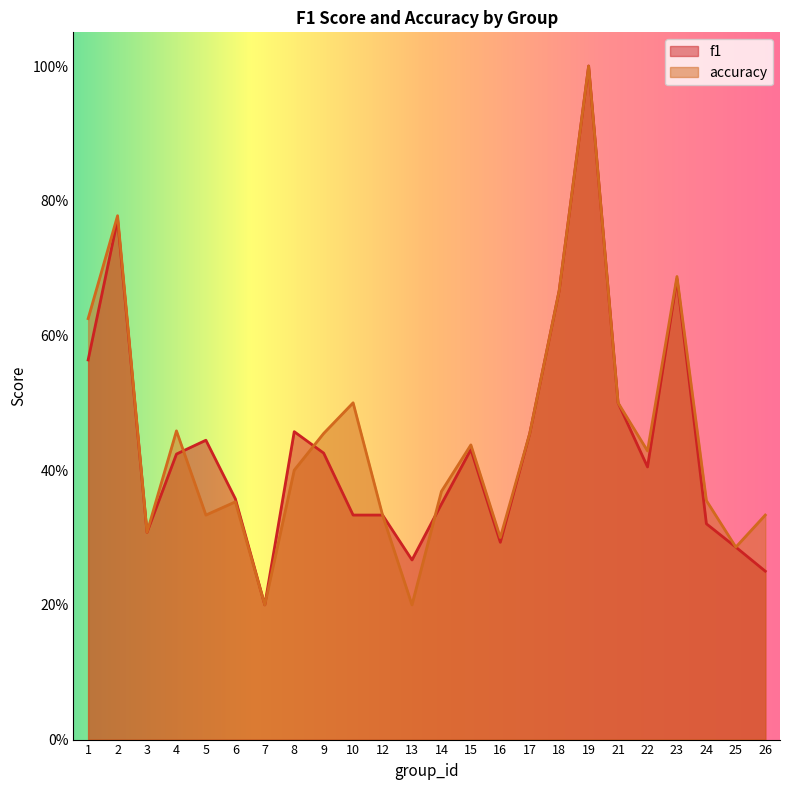

What is the greatest value displayed?

1.0